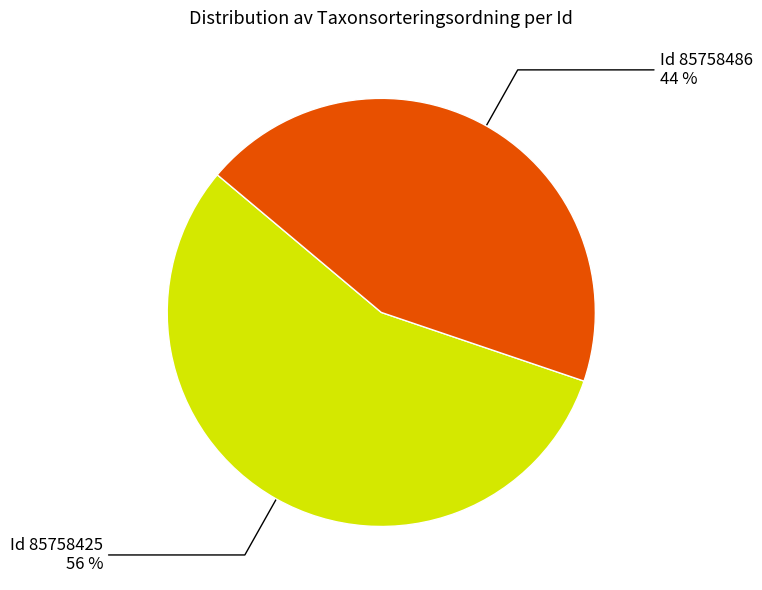

Is there any slice that represents more than half of the pie?

Yes